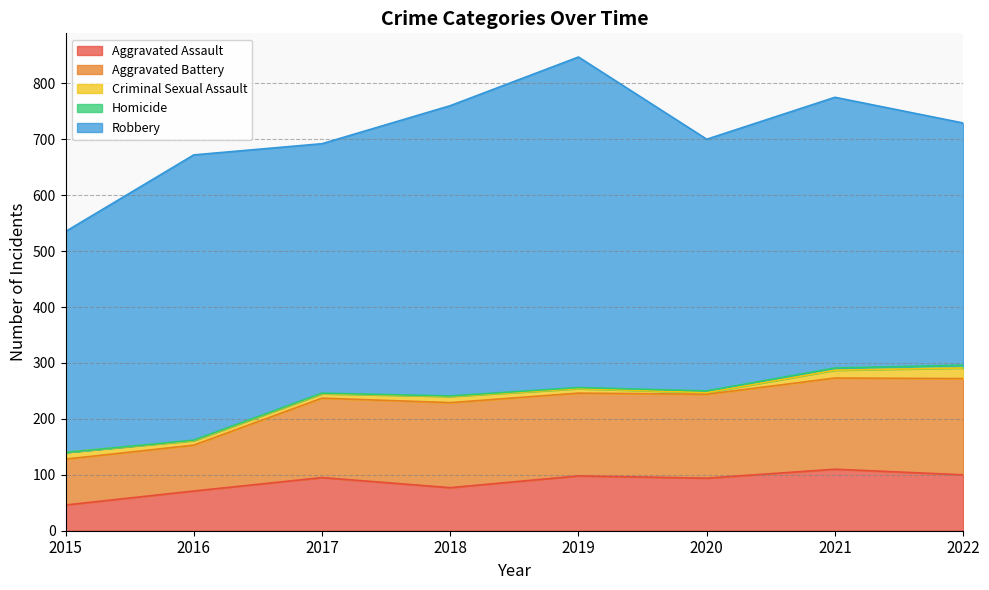

At which label does Aggravated Assault reach its minimum?

2015